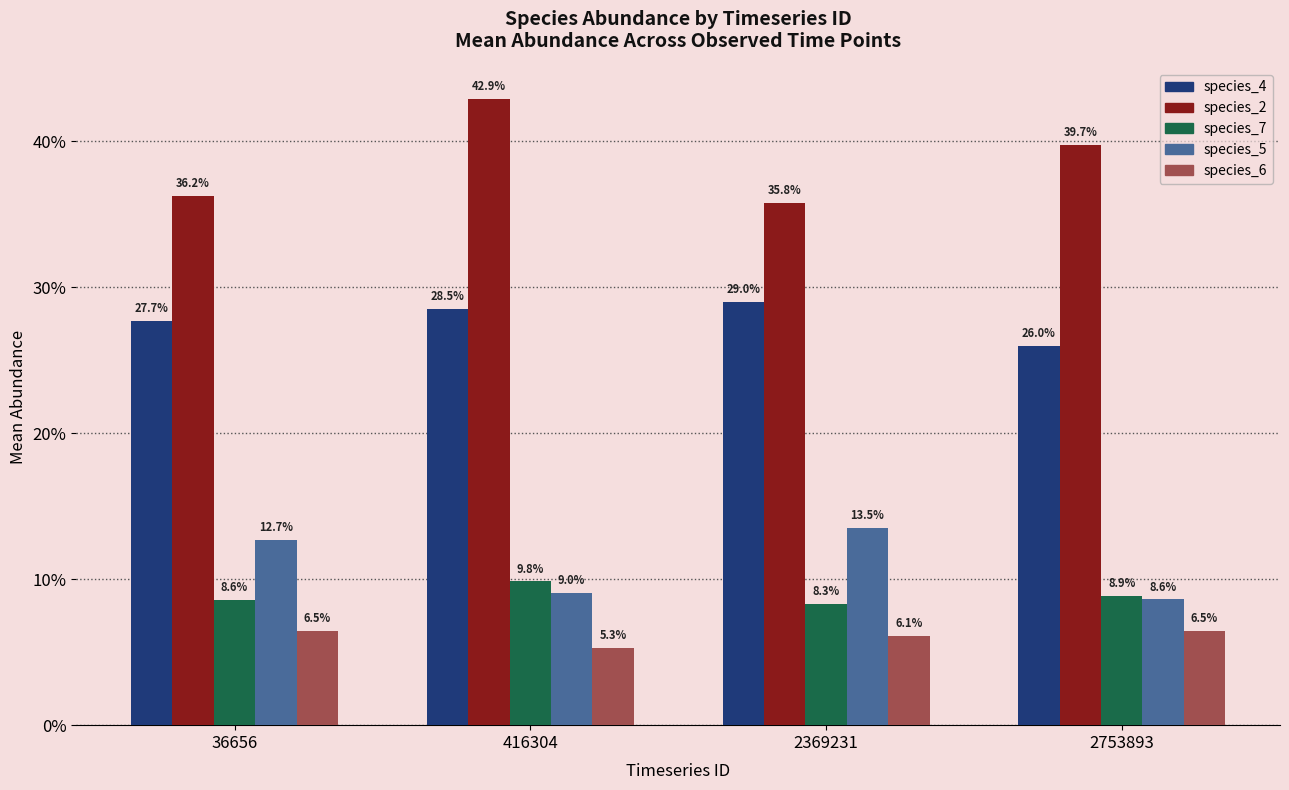

What is the minimum value for species_7?

0.1